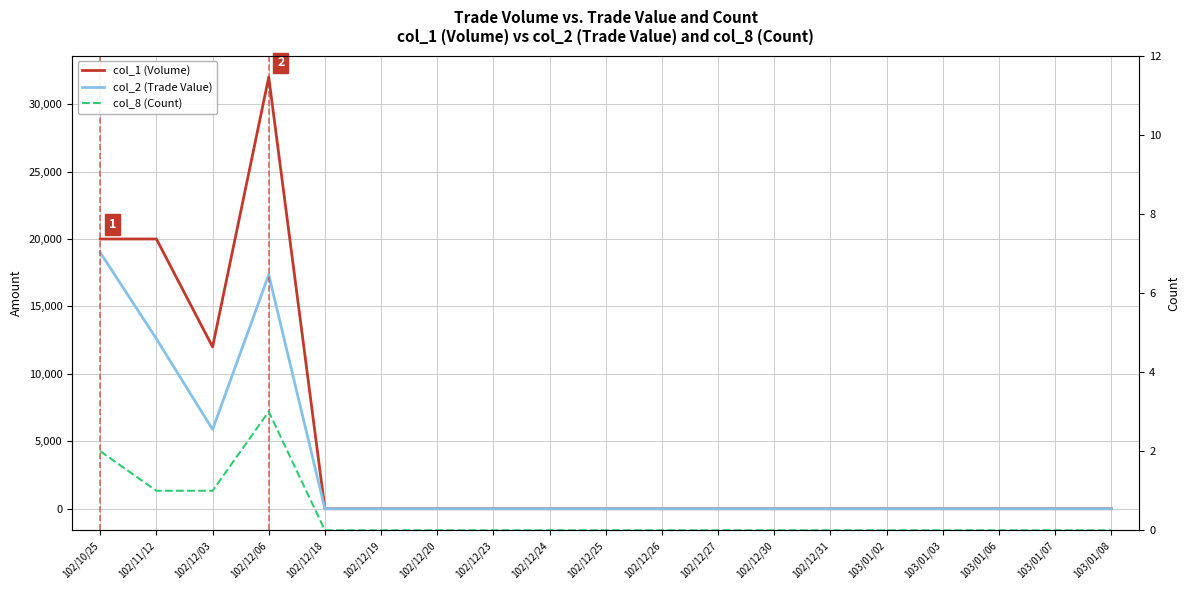

Which series has the widest spread of values?

col_1 (Volume)